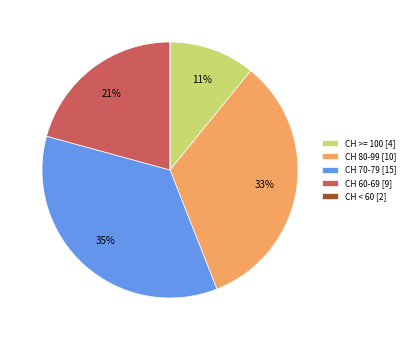

Between CH 70-79 [15] and CH 60-69 [9], which is larger?

CH 70-79 [15]